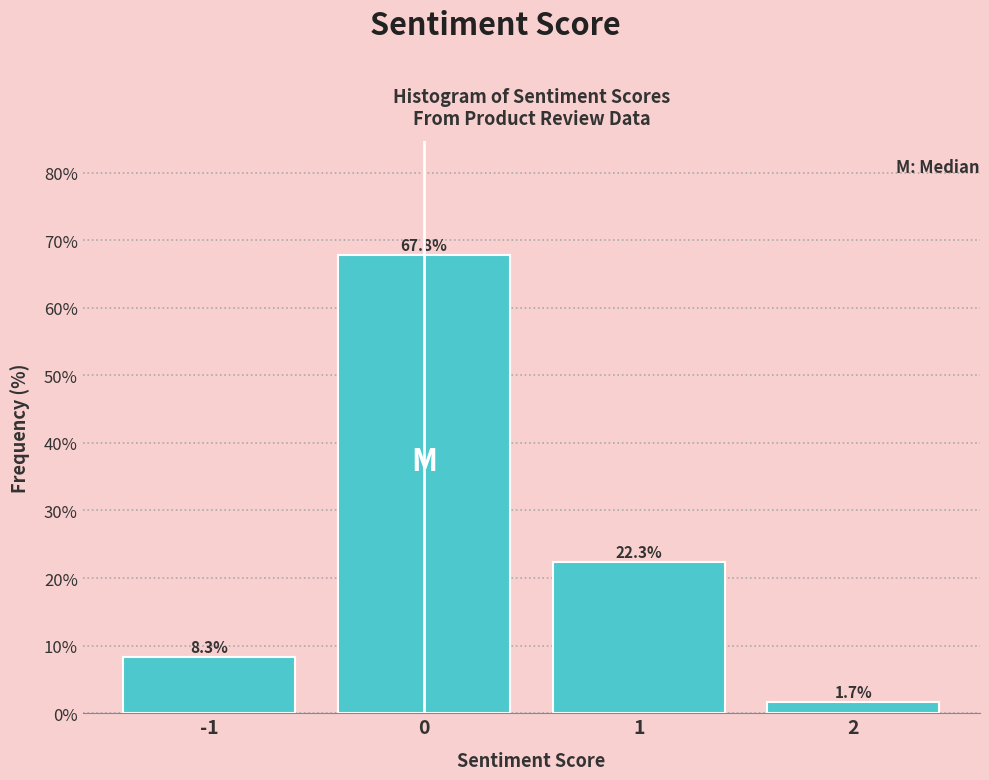

Reading left to right, extract all data points from this chart.

-1=8.3	0=67.8	1=22.3	2=1.7